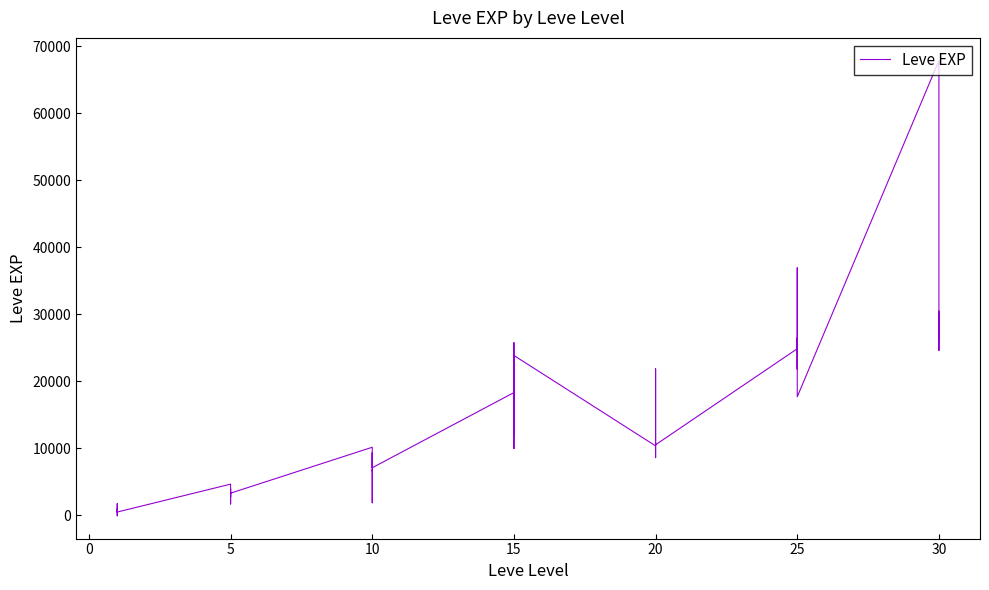

How many lines are shown in the chart?

1